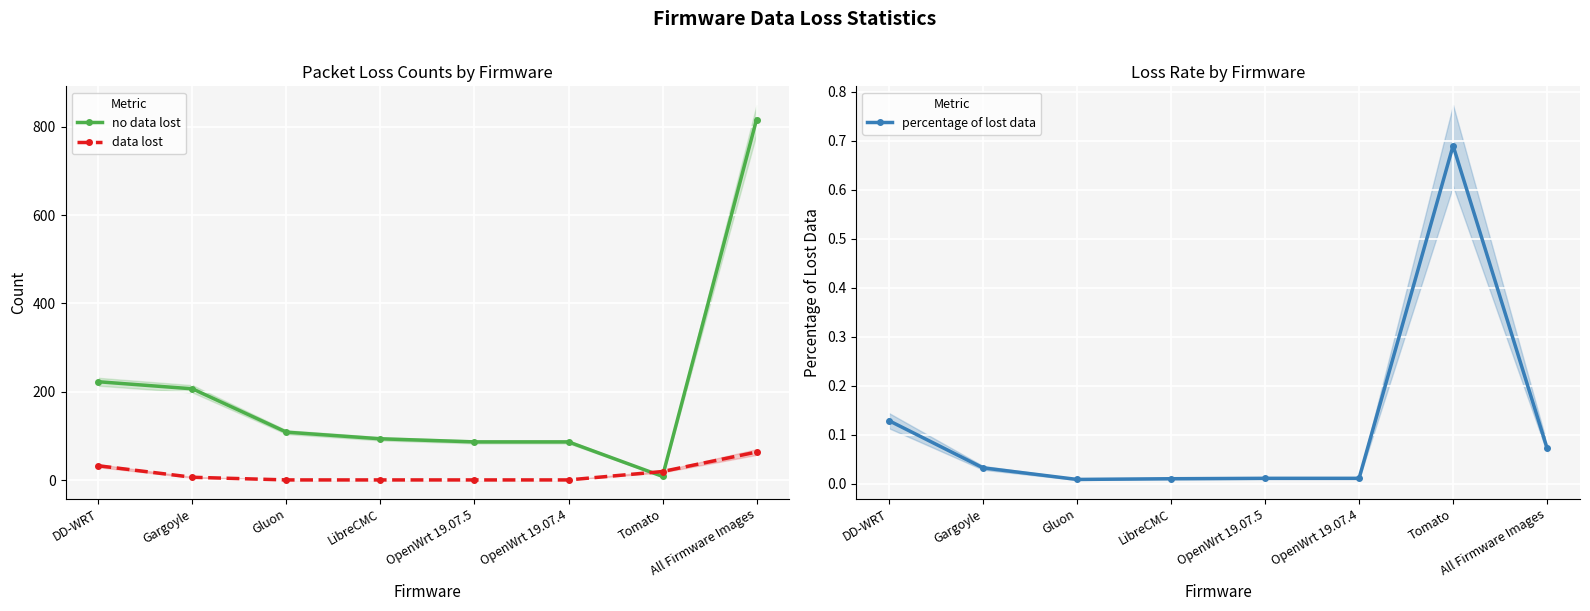

What is the difference between the no data lost values at LibreCMC and OpenWrt 19.07.5?

7